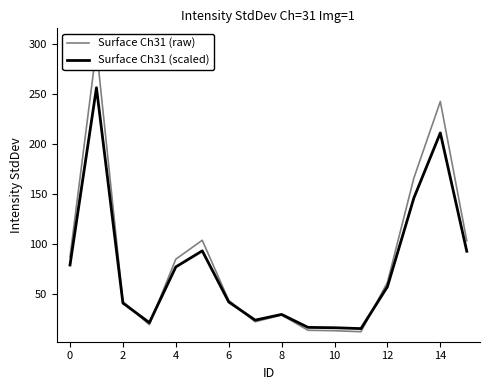

What are all the series names shown in the legend?

Surface Ch31 (raw), Surface Ch31 (scaled)